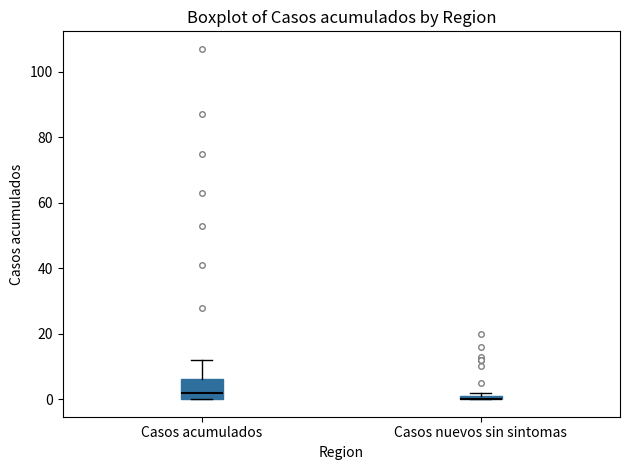

Where is the upper edge of the box for Casos acumulados on the y-axis? The values are not printed on the chart, so give them approximately, as read against the axis.

6